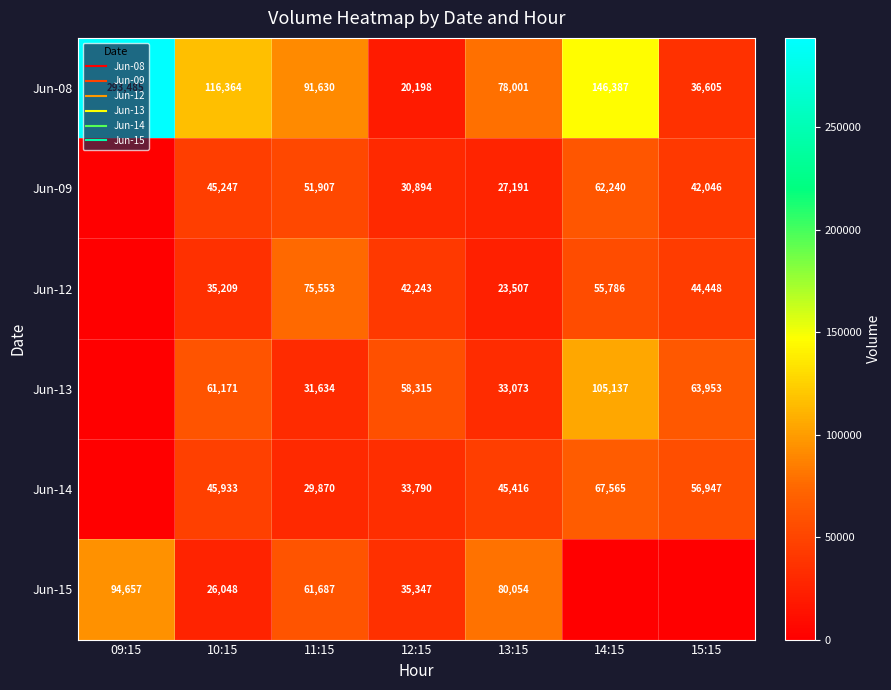

What is the difference between the Jun-15 values at 15:15 and 10:15?

26048